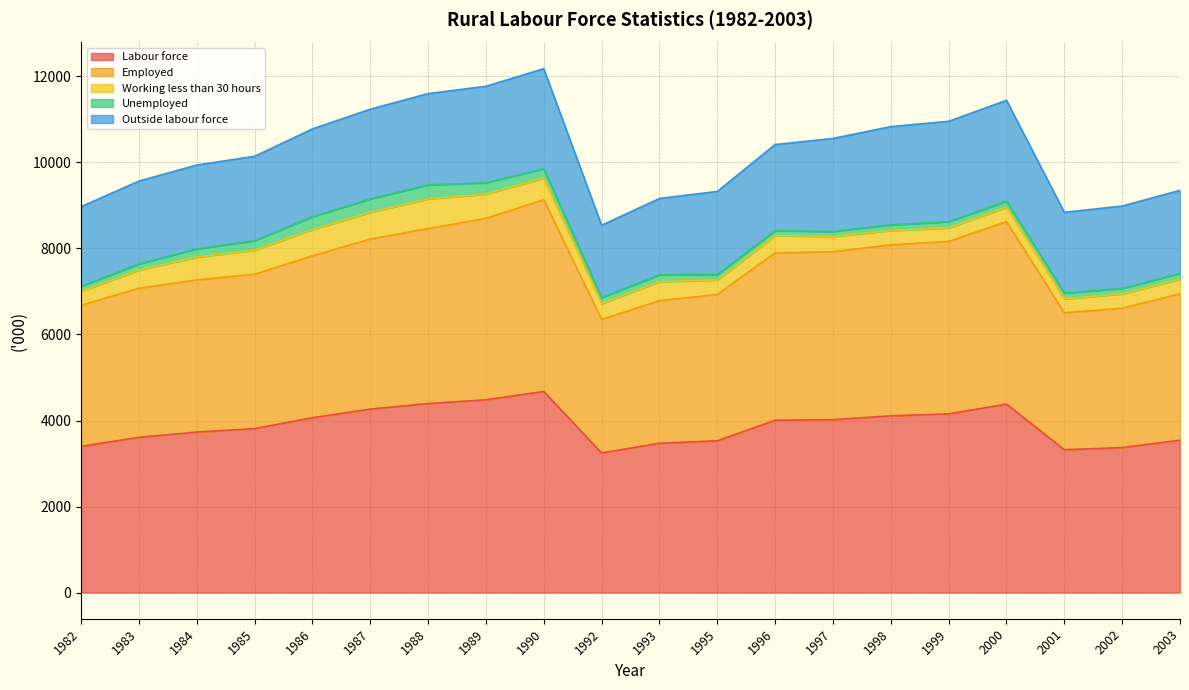

Which series has the largest range (max minus min)?

Labour force